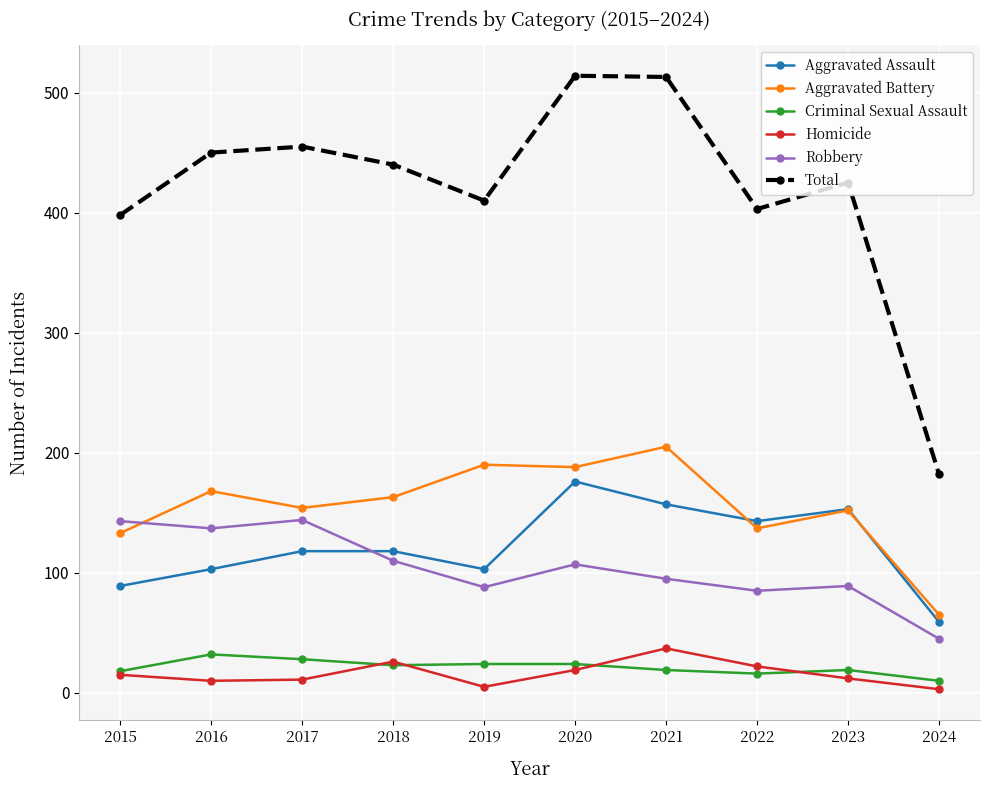

Is it true that Aggravated Battery equals 54 at 2016?

False